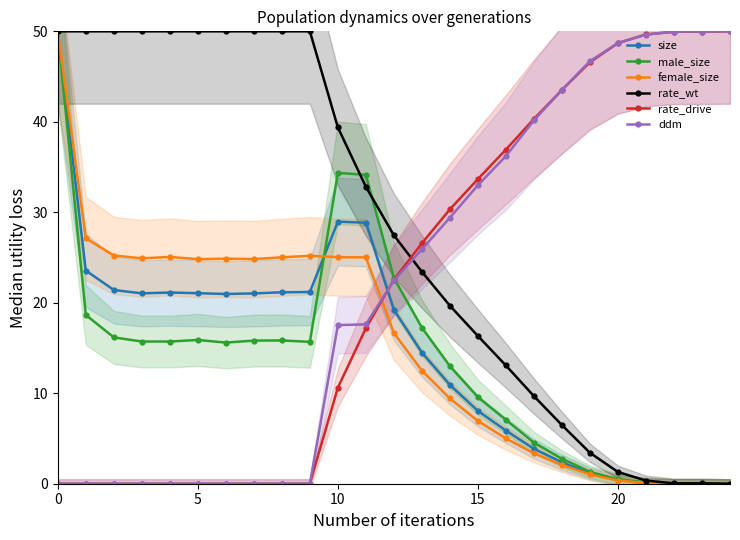

Is the value of rate_drive at 22 greater than the value of male_size at 16?

Yes